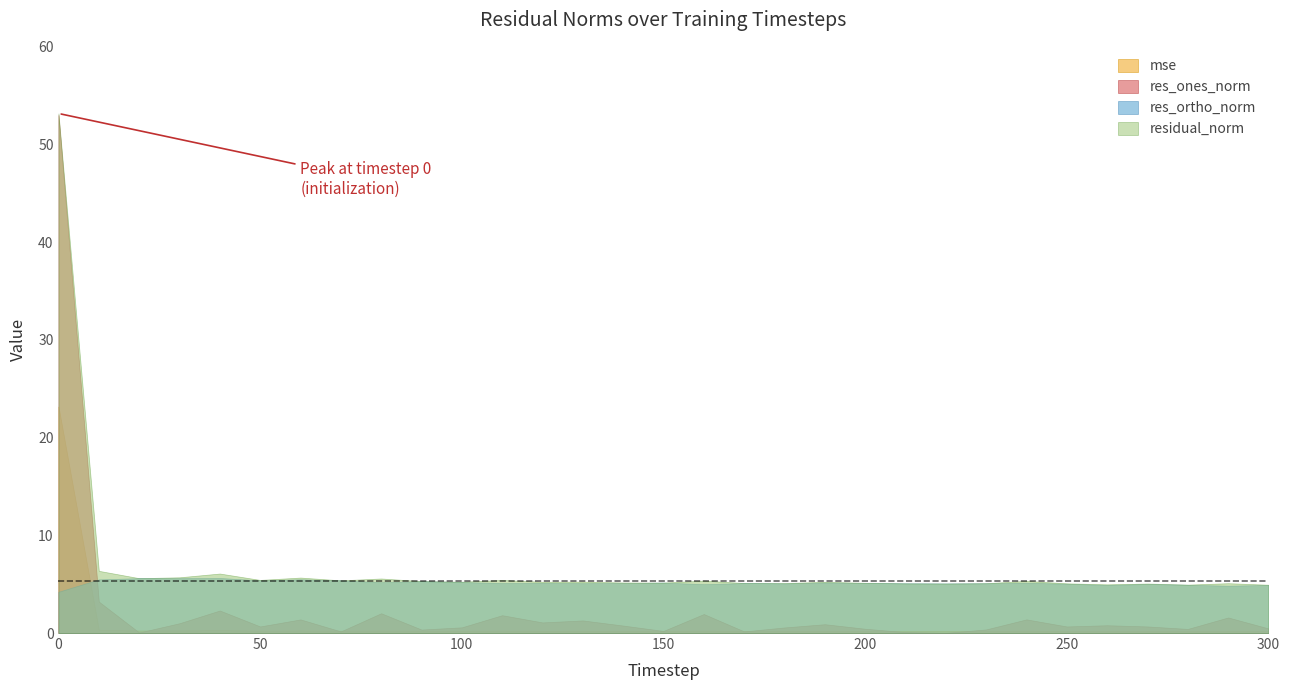

Rank the series by their average value, from highest to lowest.

residual_norm, res_ortho_norm, res_ones_norm, mse